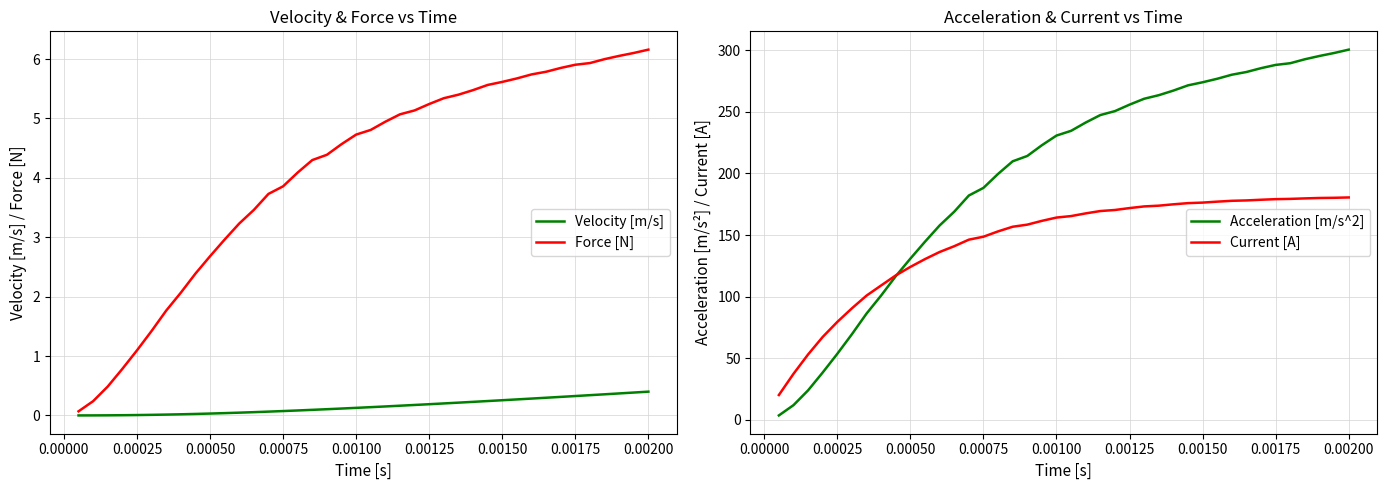

How many lines are shown in the chart?

4